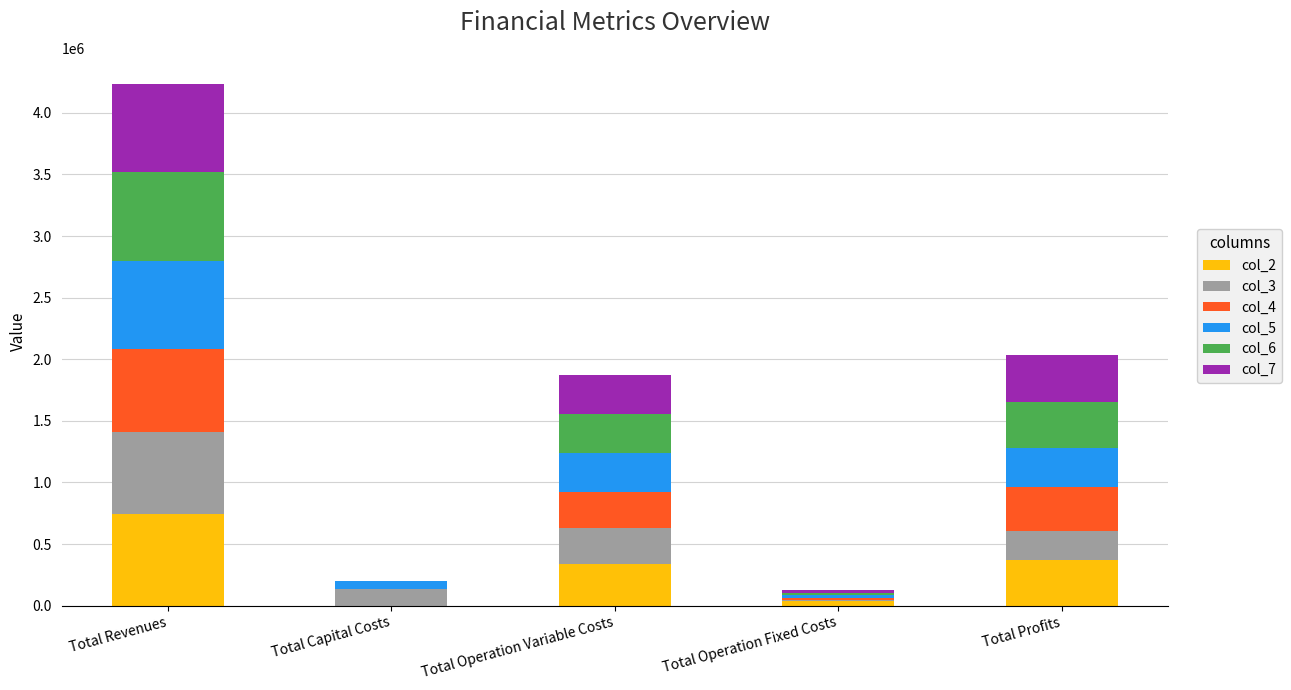

True or false: col_2 has a value of 741961.5 at Total Revenues.

True